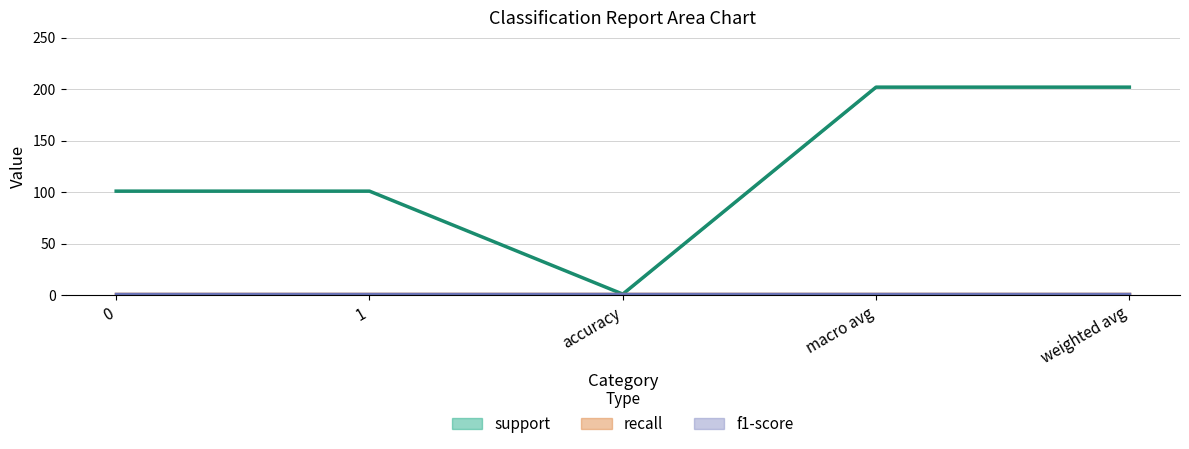

Which series has the largest total across all categories?

support